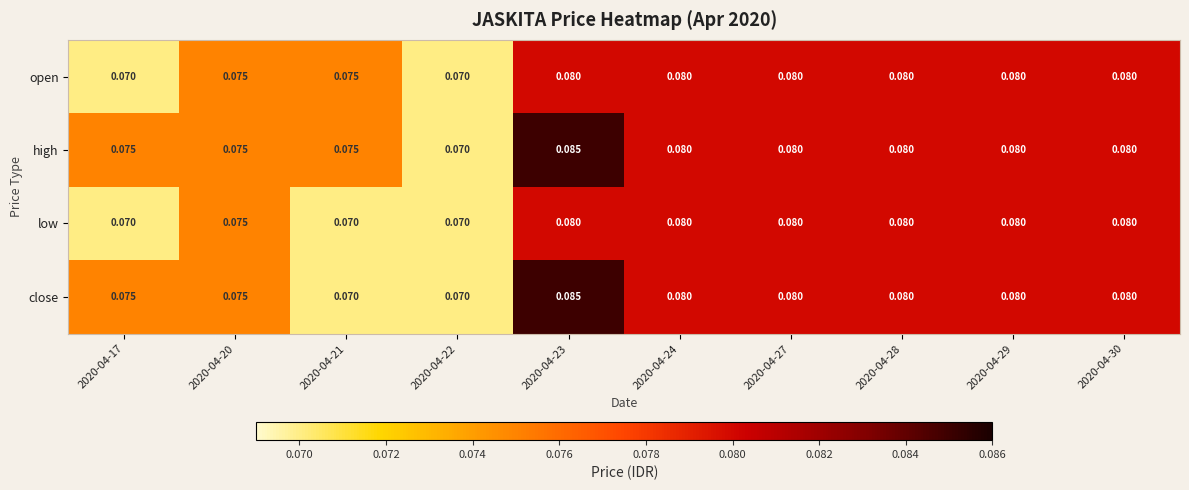

List the series in order of their overall mean, lowest first.

low, open, close, high